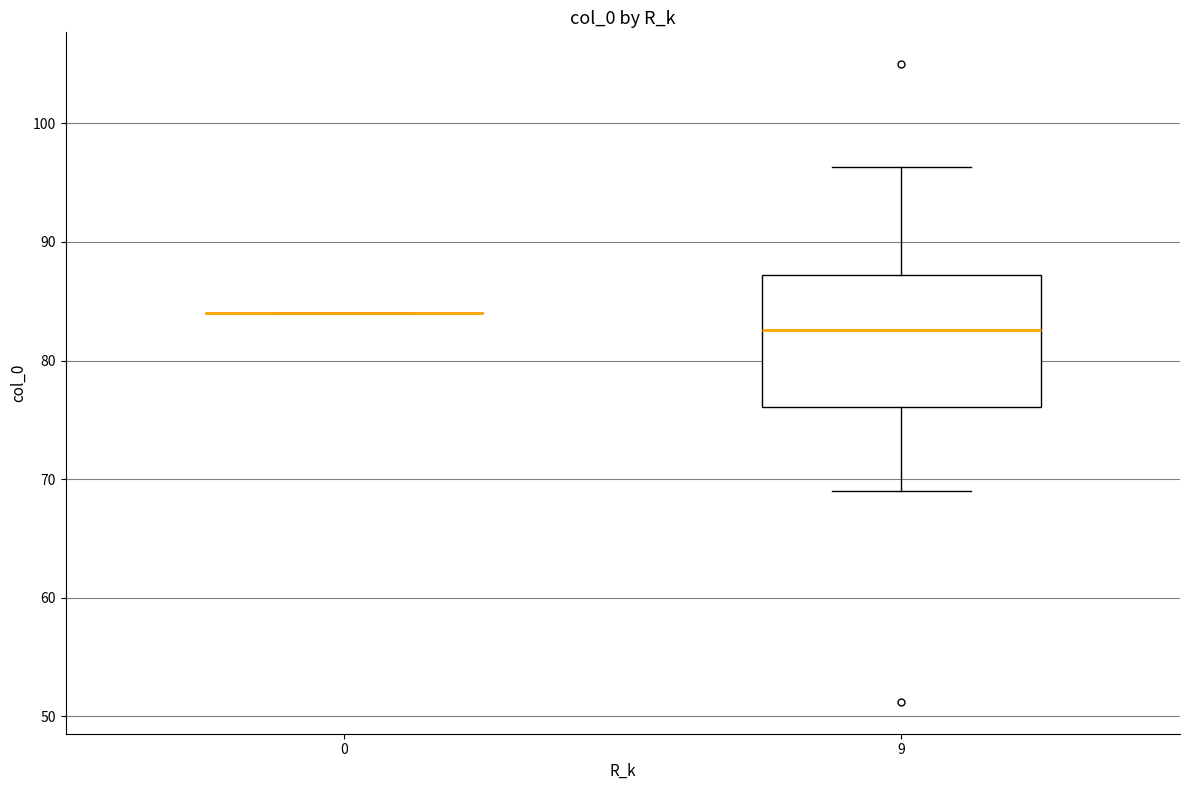

Comparing the boxes themselves (not the whiskers), which one is the tallest?

9